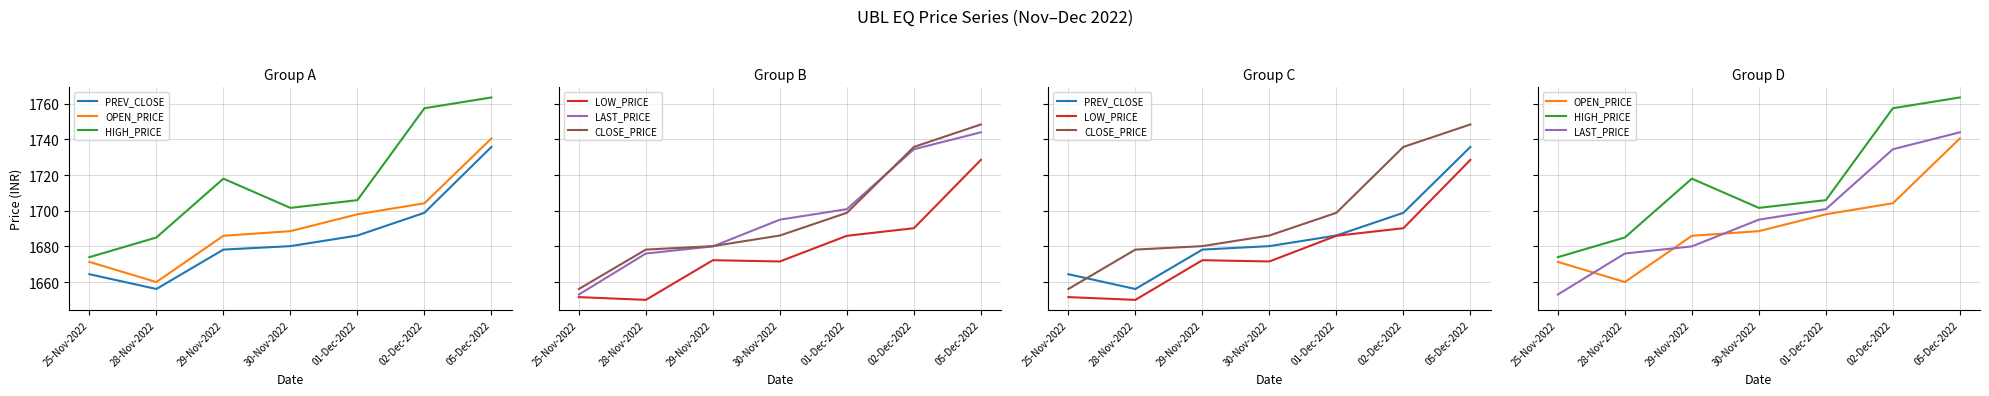

Reading left to right, extract all data points from this chart.

PREV_CLOSE: 1664.4	1656.1	1678.2	1680.2	1686.1	1698.8	1735.8
OPEN_PRICE: 1671.3	1660.0	1686.0	1688.5	1698.0	1704.2	1740.5
HIGH_PRICE: 1674.0	1685.0	1718.0	1701.6	1706.0	1757.5	1763.5
LOW_PRICE: 1651.5	1650.0	1672.2	1671.5	1686.0	1690.2	1728.5
LAST_PRICE: 1653.0	1676.0	1680.0	1695.0	1700.9	1734.5	1744.0
CLOSE_PRICE: 1656.1	1678.2	1680.2	1686.1	1698.8	1735.8	1748.4